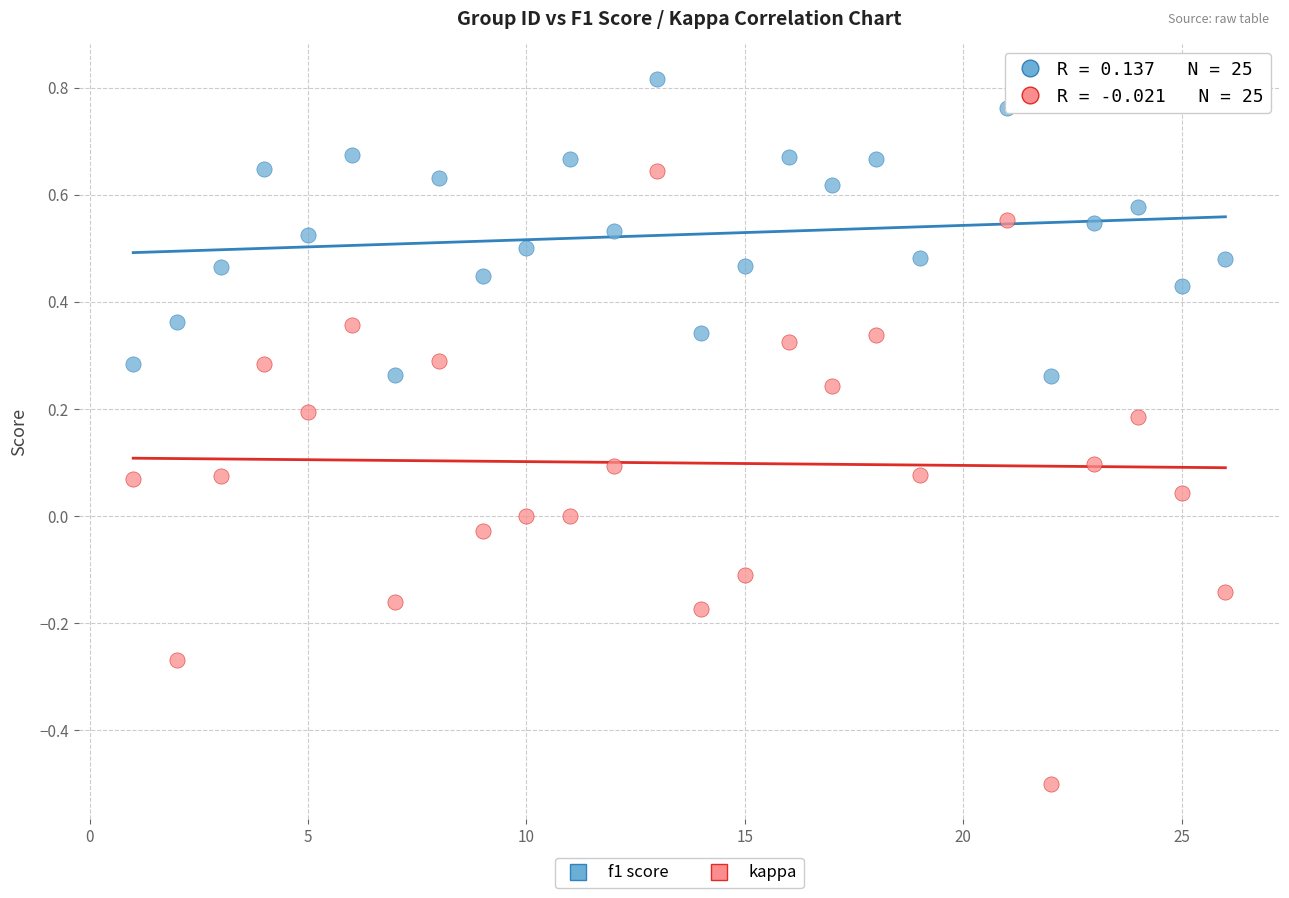

Across all data points, what is the range of Y values (max minus min)?

1.3